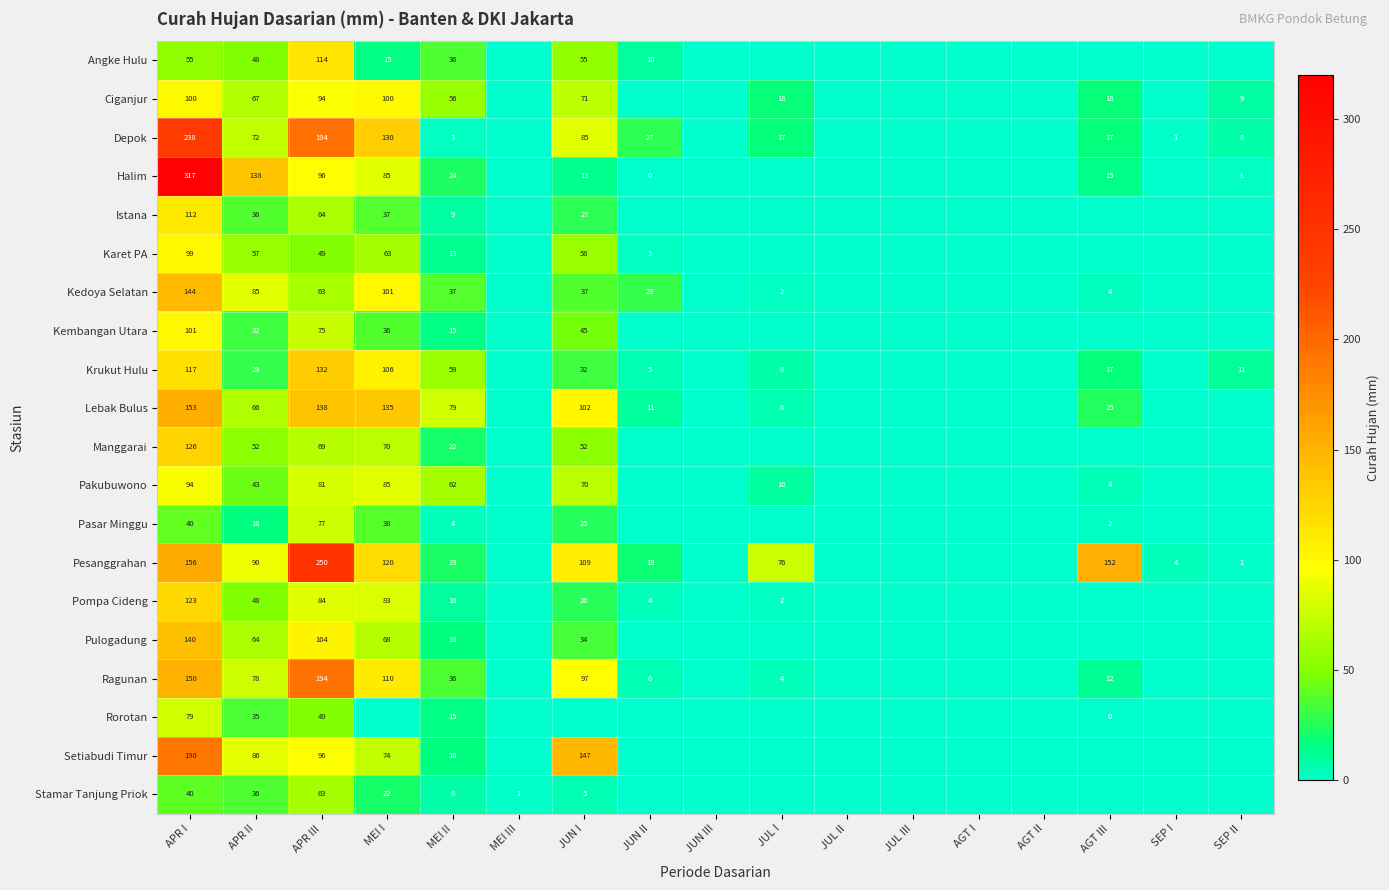

The Halim series shows 138 at APR II. True or false?

True